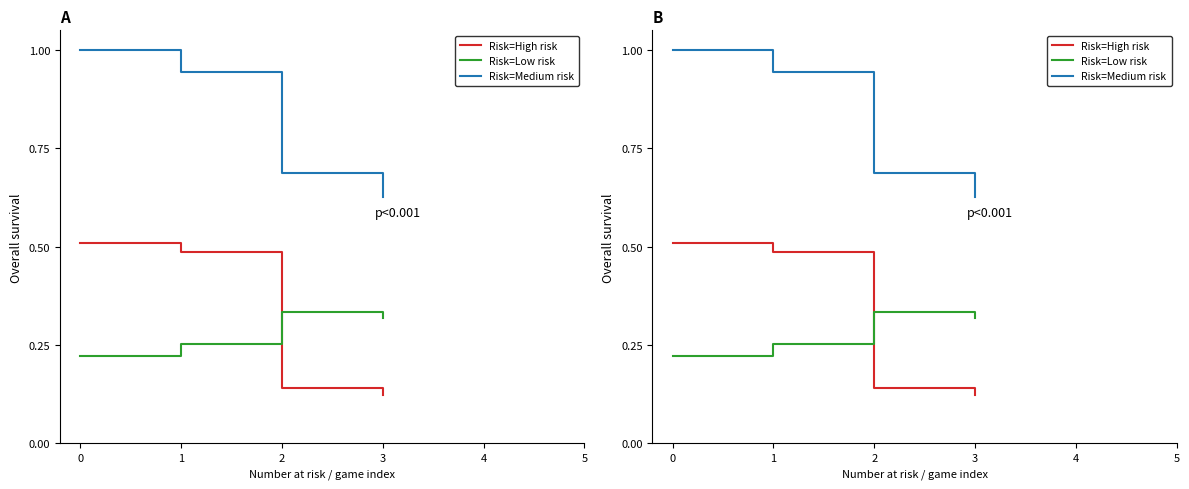

After their last crossing, which series has the higher values: Risk=Low risk or Risk=High risk?

Risk=Low risk